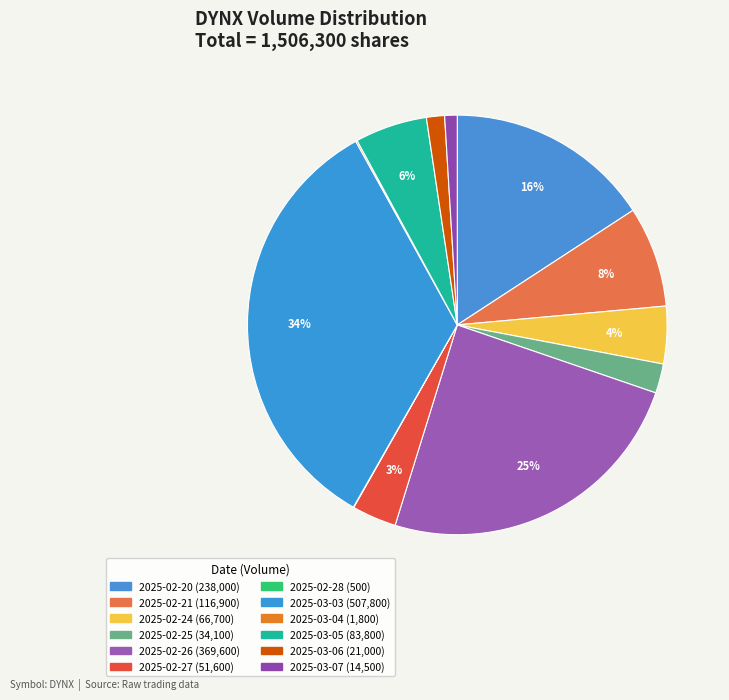

Does any single category account for the majority?

No